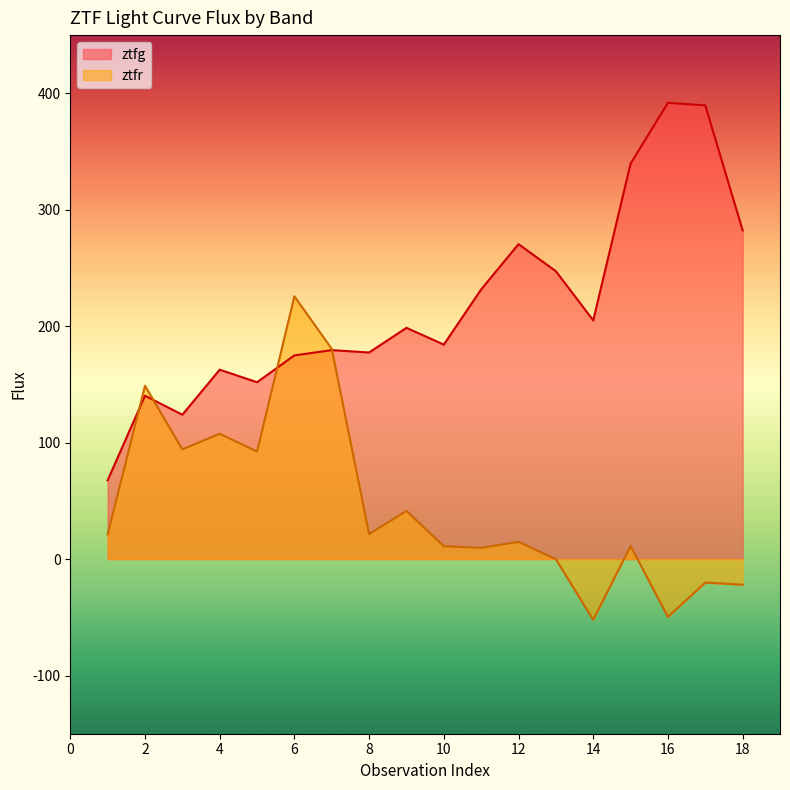

Where is ztfg nearest to the value 229?

11